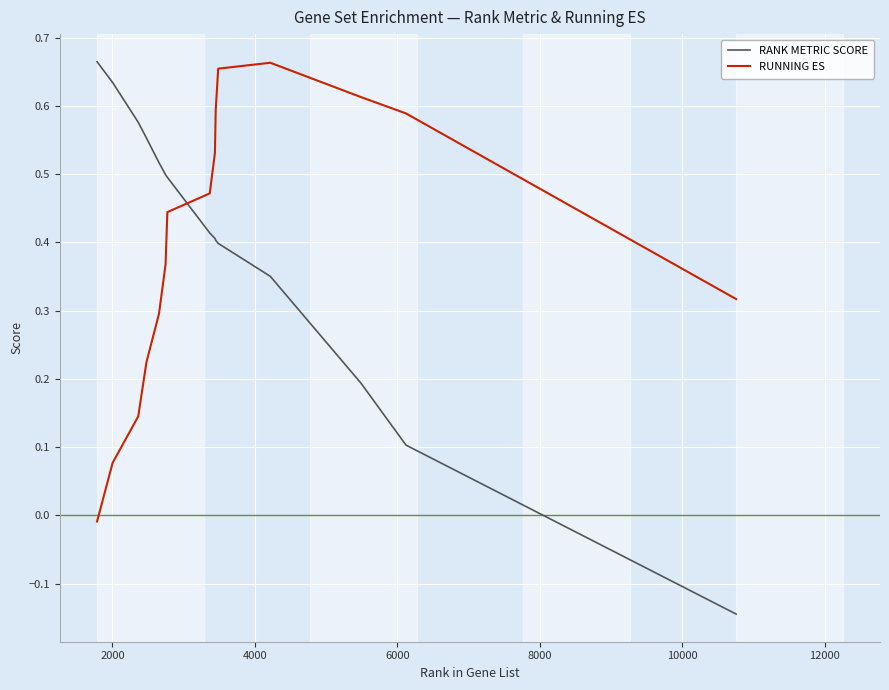

What is the difference between the maximum and minimum values in the RANK METRIC SCORE series?

0.8